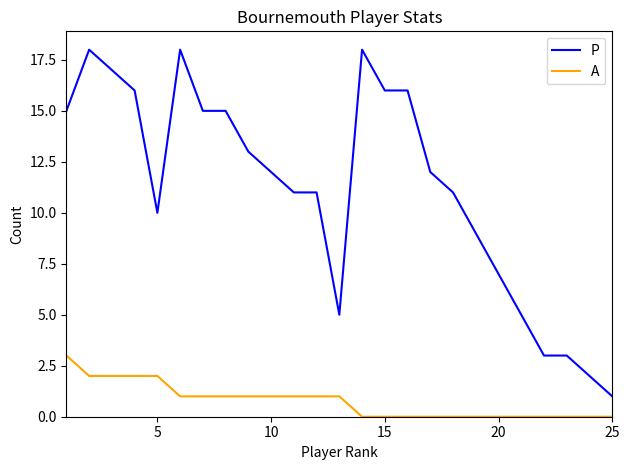

What is the maximum value shown in the chart?

18